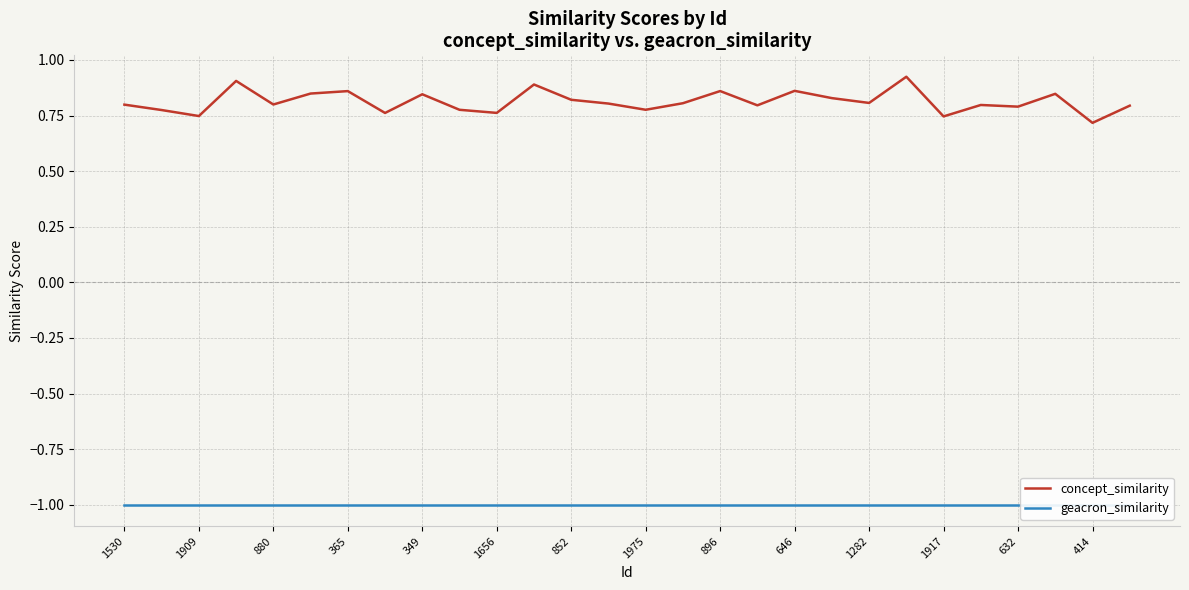

List the series in order of their overall mean, highest first.

concept_similarity, geacron_similarity